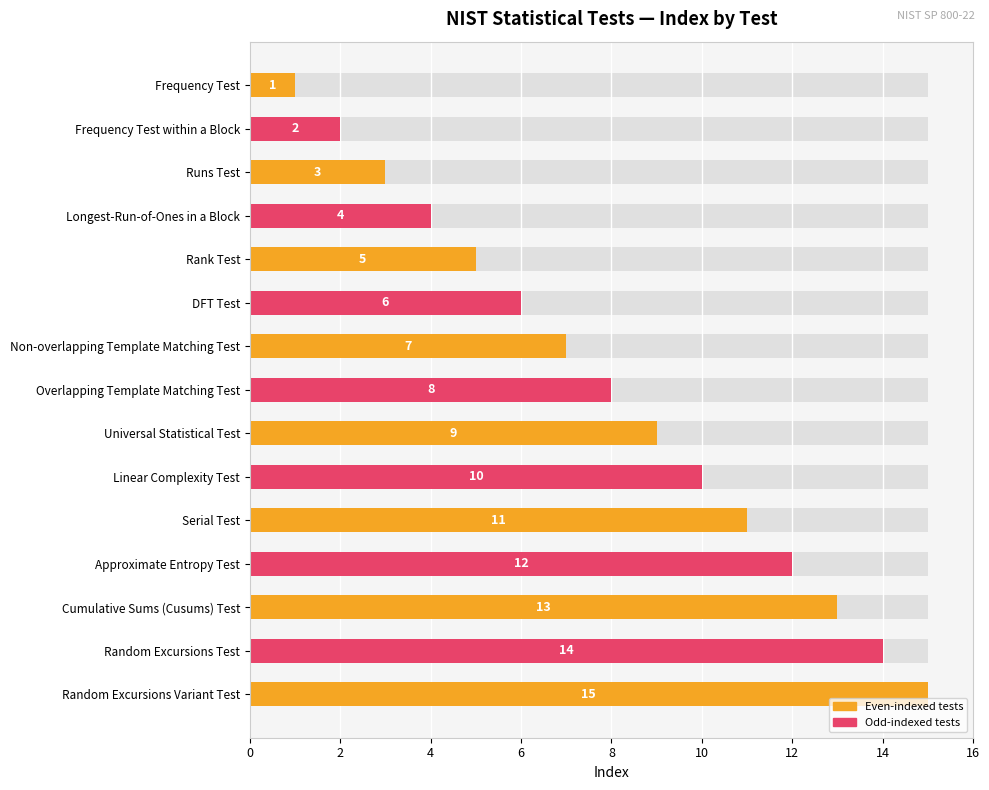

What is the value of the 8th bar from the left?

8